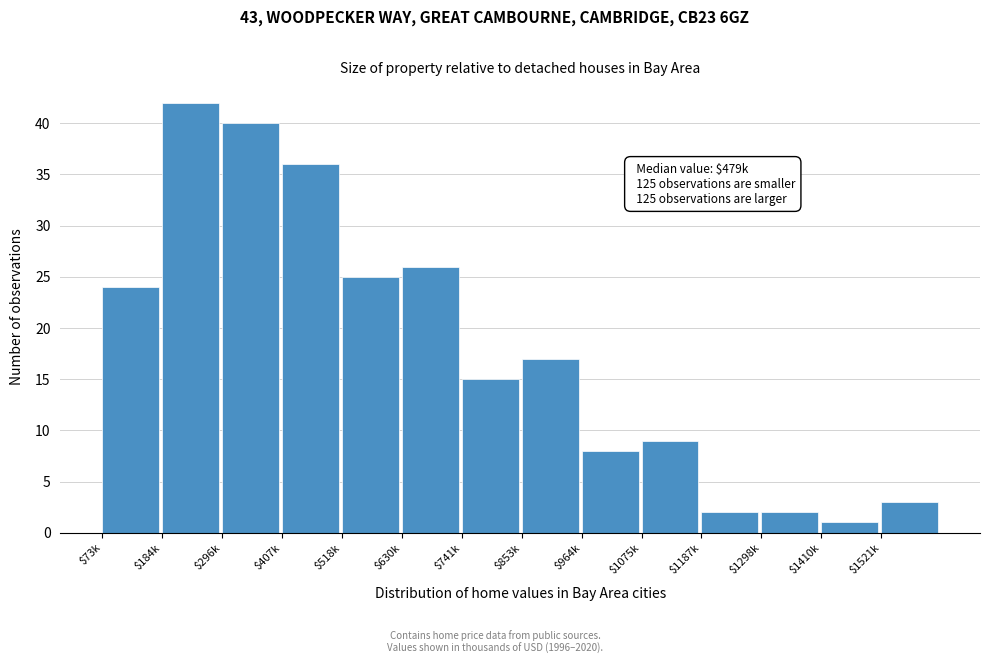

Reading left to right, extract all data points from this chart.

24	42	40	36	25	26	15	17	8	9	2	2	1	3